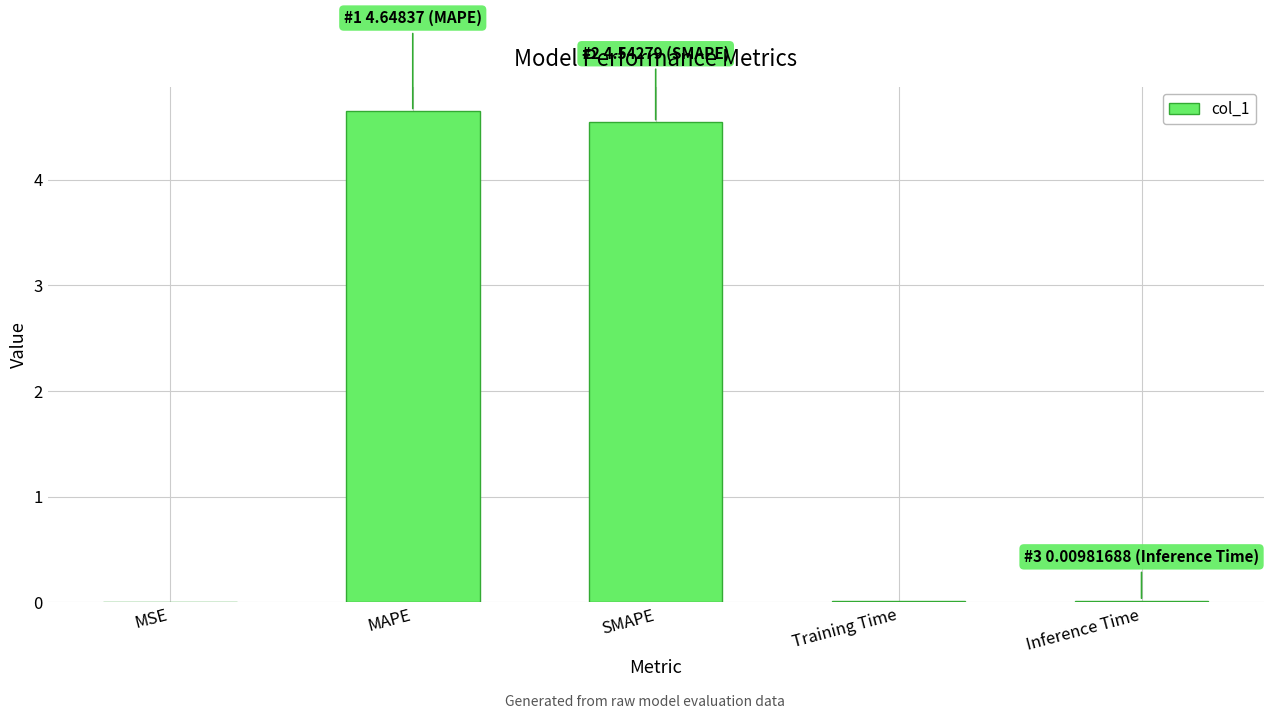

Between Training Time and SMAPE, which is larger?

SMAPE